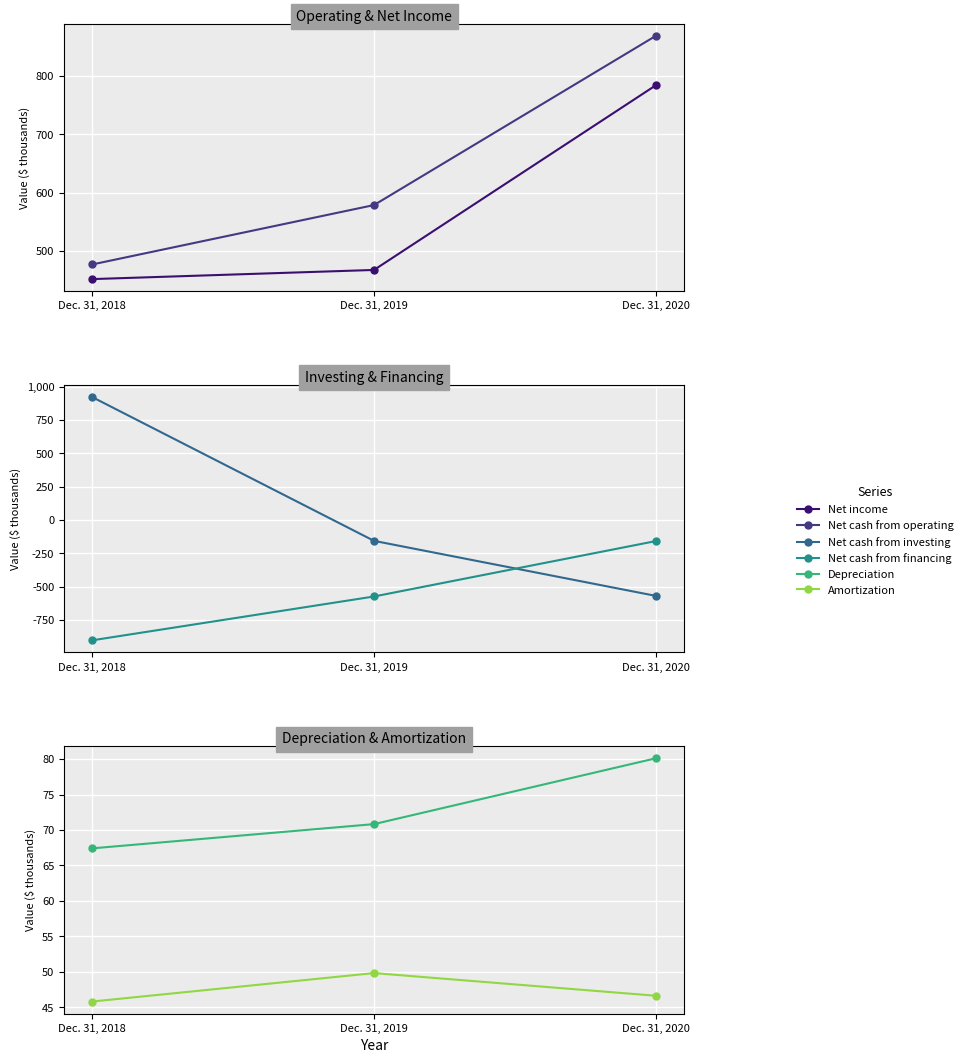

At how many categories does at least one series exceed 230?

3